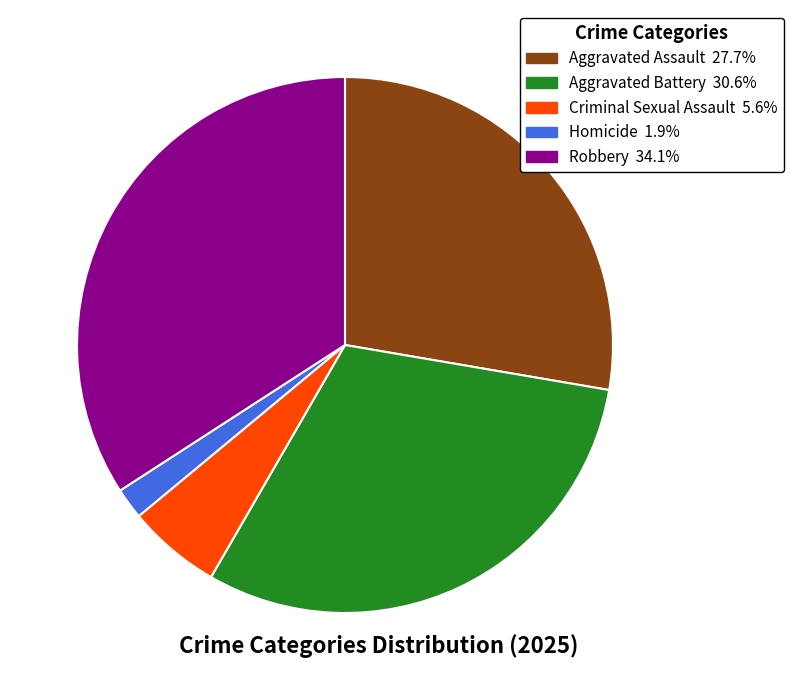

Is it true that Criminal Sexual Assault is 6% of the pie?

True